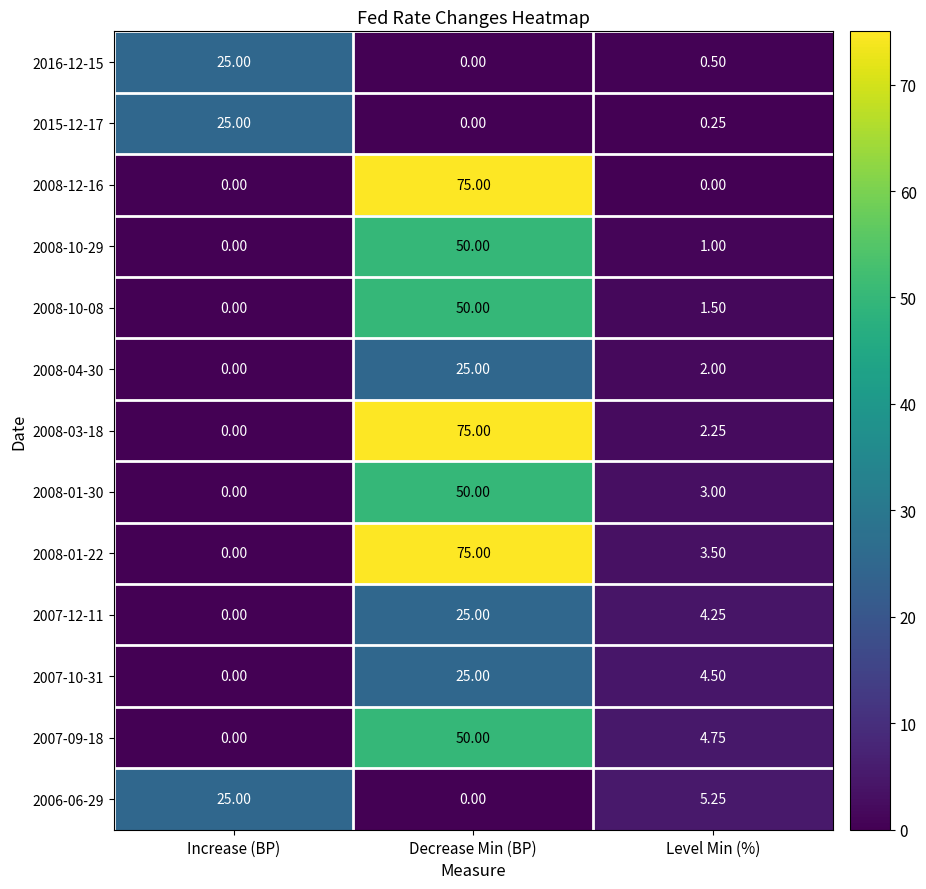

Which series has the largest total across all categories?

2008-01-22